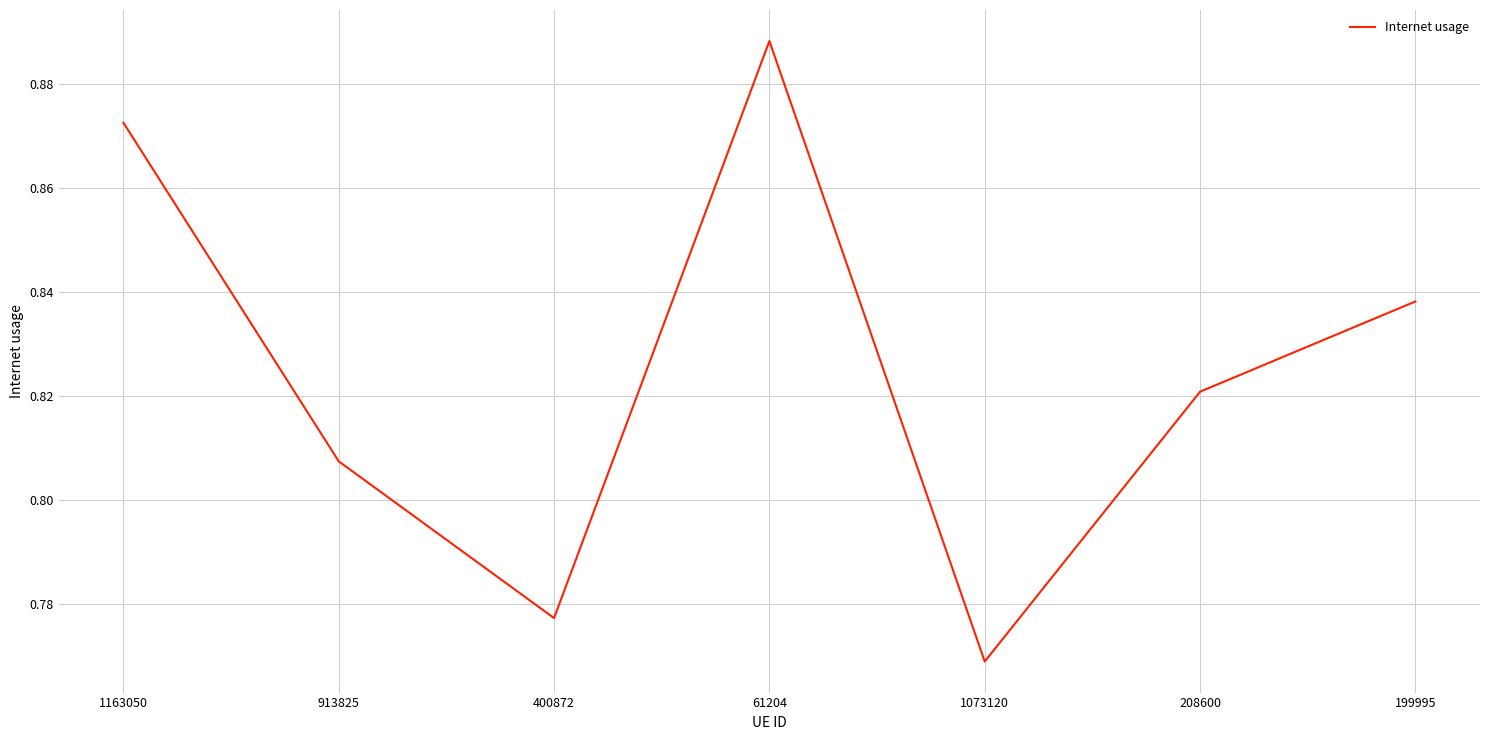

What is the change in value from 1163050 to 1073120?

-0.1